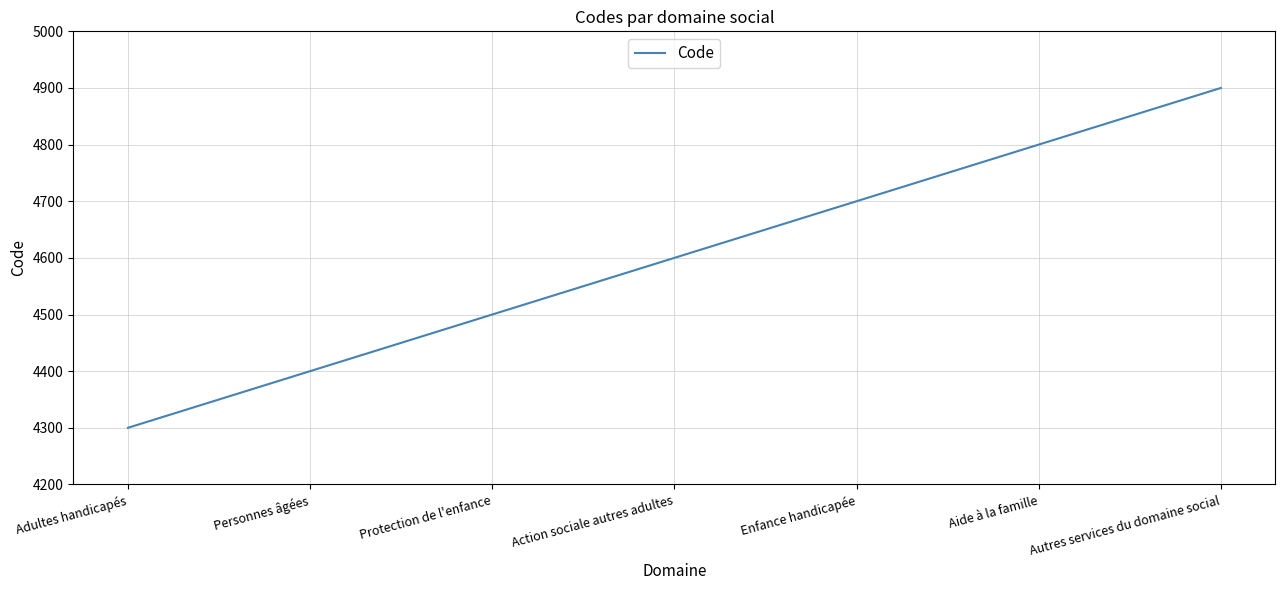

True or false: the data has more than 2 interior local peaks.

False